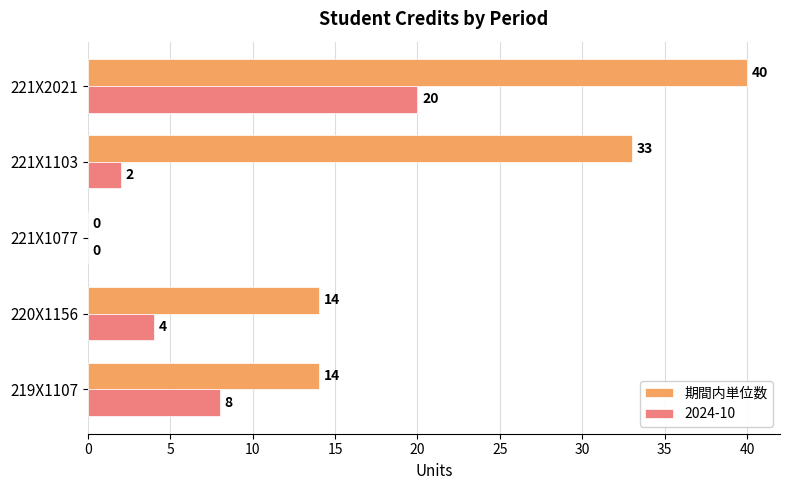

The value of 期間内単位数 at 220X1156 is 7. True or false?

False